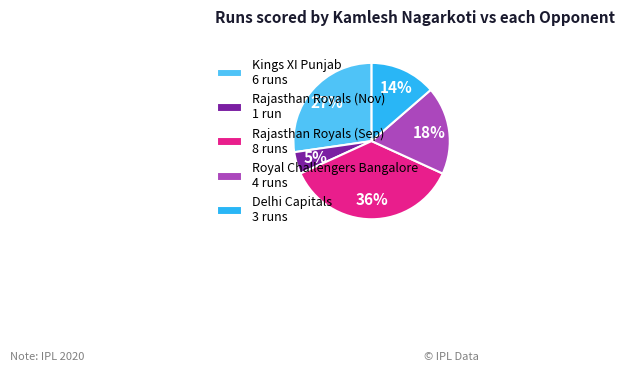

Which category has the biggest portion of the pie?

Rajasthan Royals (Sep) 8 runs